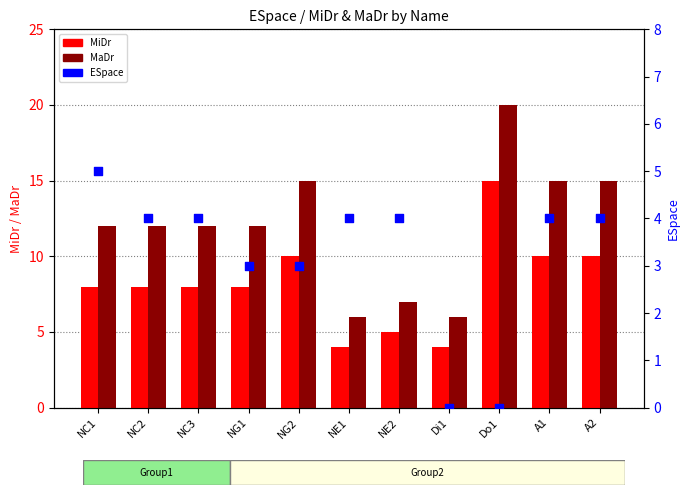

Which series reaches the minimum Y coordinate?

ESpace